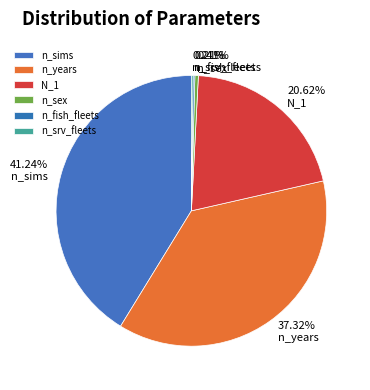

To the nearest percent, what is the combined percentage of N_1 and n_years?

58%